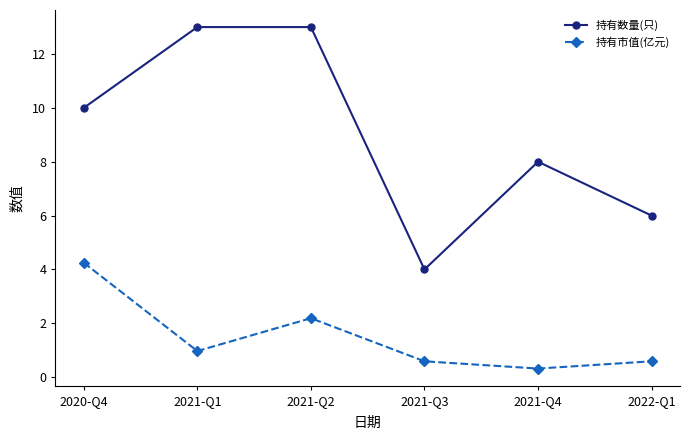

What is the sum of the 持有市值(亿元) values at 2021-Q1 and 2020-Q4?

5.2